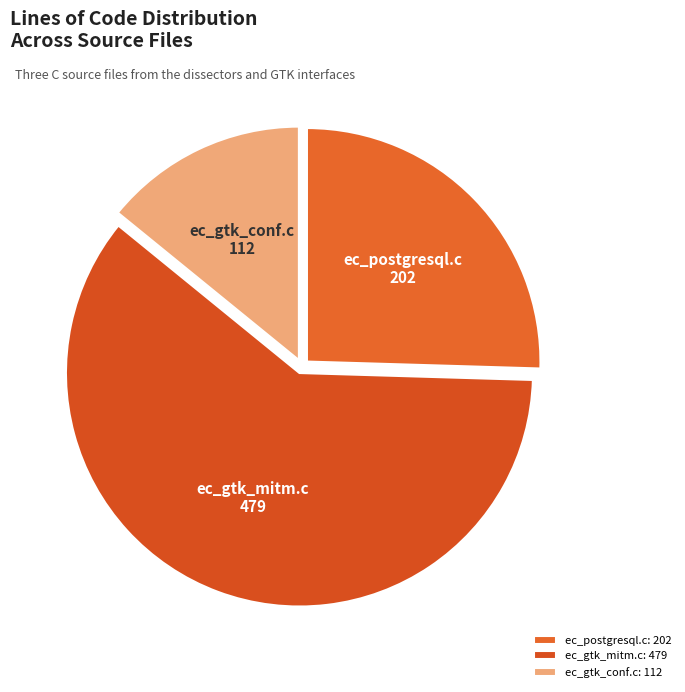

Which category has the smallest portion of the pie?

ec_gtk_conf.c